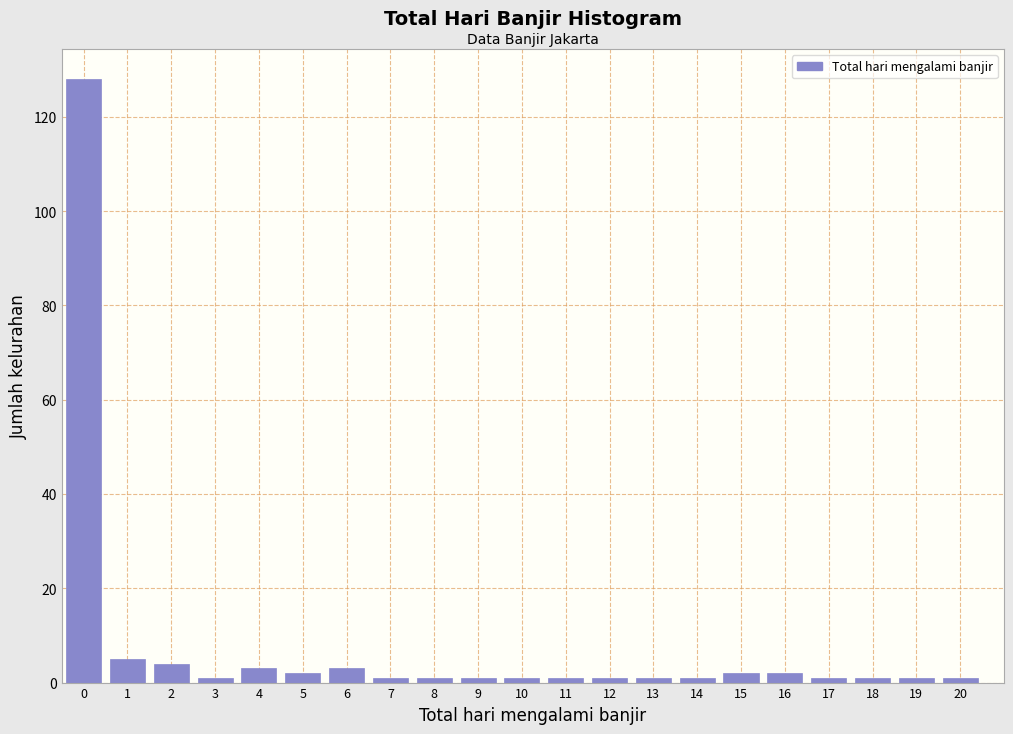

Reading left to right, what are all the values shown in this chart?

0=128	1=5	2=4	3=1	4=3	5=2	6=3	7=1	8=1	9=1	10=1	11=1	12=1	13=1	14=1	15=2	16=2	17=1	18=1	19=1	20=1